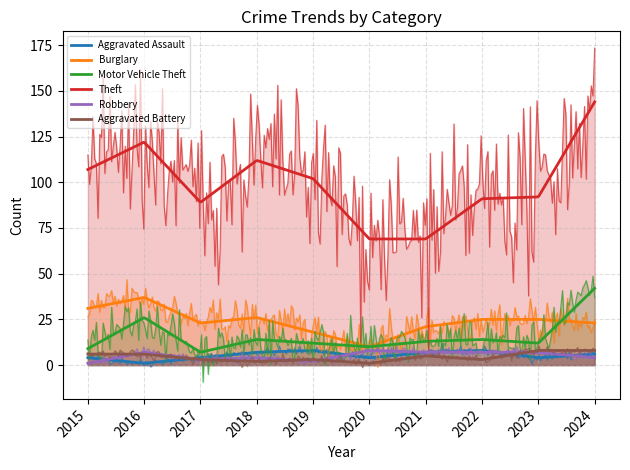

Which category has the lowest value in the Burglary series?

2020